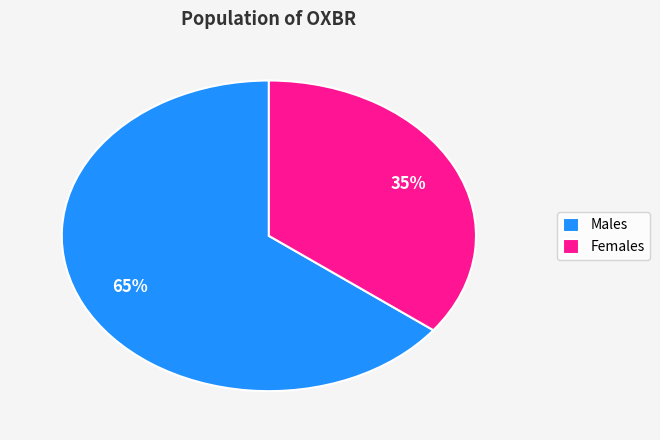

Between Females and Males, which is larger?

Males